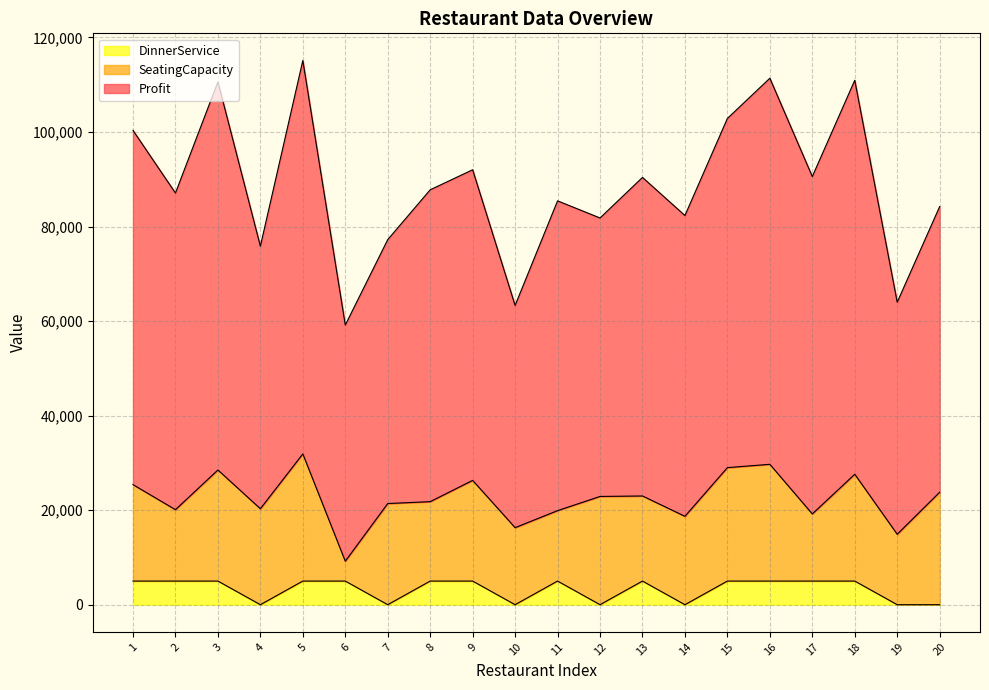

What is the total value across all series at 18?

110943.7